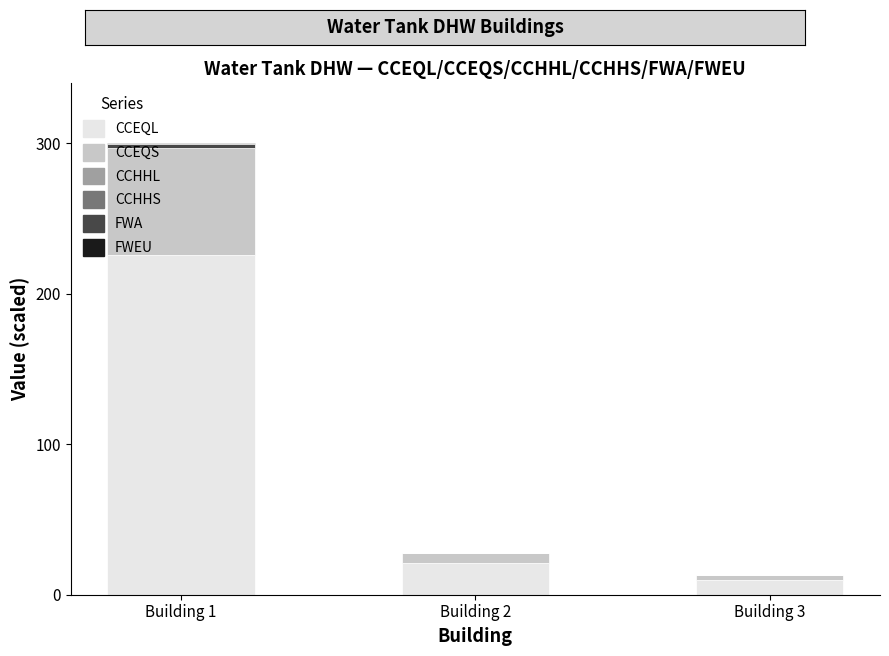

Where does the CCEQL series first go above 20?

Building 1